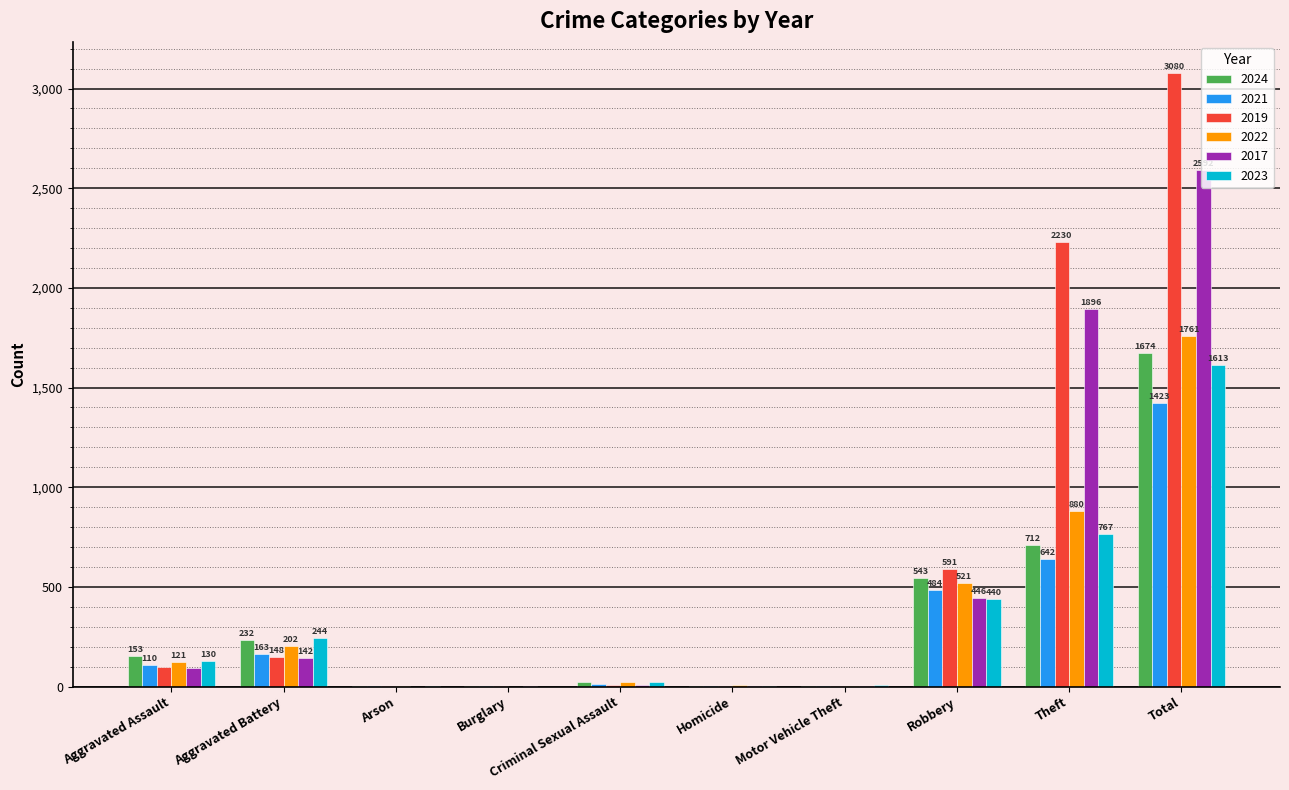

What are all the series names shown in the legend?

2024, 2021, 2019, 2022, 2017, 2023